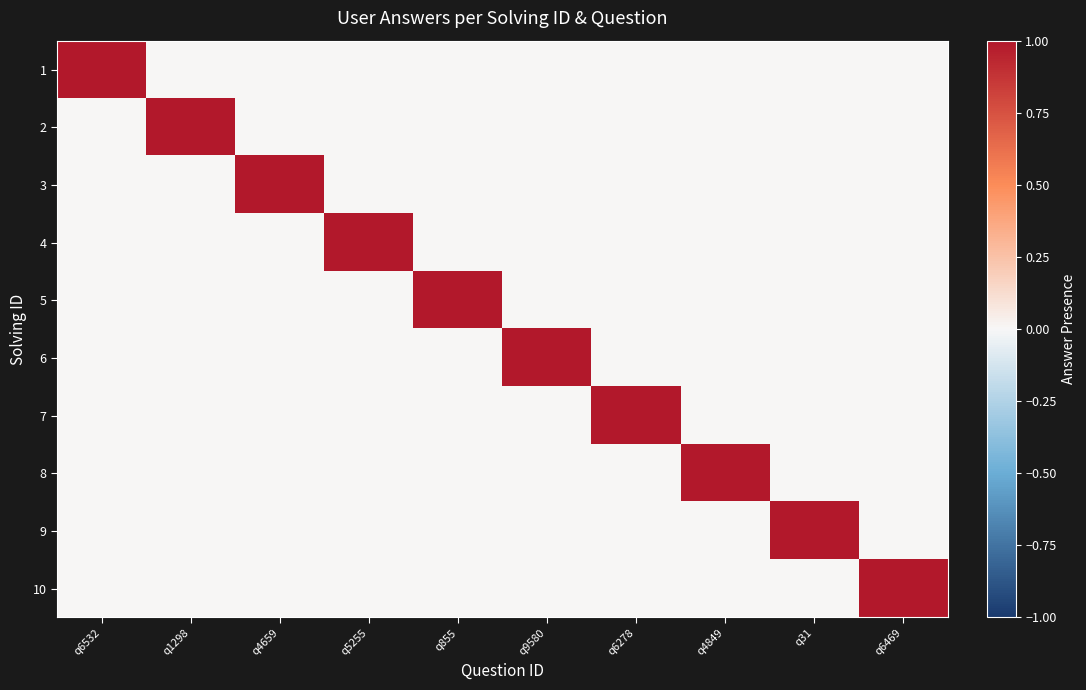

Reading right to left, list all the values displayed in this chart.

1: q6469=0	q31=0	q4849=0	q6278=0	q9580=0	q855=0	q5255=0	q4659=0	q1298=0	q6532=1
2: q6469=0	q31=0	q4849=0	q6278=0	q9580=0	q855=0	q5255=0	q4659=0	q1298=1	q6532=0
3: q6469=0	q31=0	q4849=0	q6278=0	q9580=0	q855=0	q5255=0	q4659=1	q1298=0	q6532=0
4: q6469=0	q31=0	q4849=0	q6278=0	q9580=0	q855=0	q5255=1	q4659=0	q1298=0	q6532=0
5: q6469=0	q31=0	q4849=0	q6278=0	q9580=0	q855=1	q5255=0	q4659=0	q1298=0	q6532=0
6: q6469=0	q31=0	q4849=0	q6278=0	q9580=1	q855=0	q5255=0	q4659=0	q1298=0	q6532=0
7: q6469=0	q31=0	q4849=0	q6278=1	q9580=0	q855=0	q5255=0	q4659=0	q1298=0	q6532=0
8: q6469=0	q31=0	q4849=1	q6278=0	q9580=0	q855=0	q5255=0	q4659=0	q1298=0	q6532=0
9: q6469=0	q31=1	q4849=0	q6278=0	q9580=0	q855=0	q5255=0	q4659=0	q1298=0	q6532=0
10: q6469=1	q31=0	q4849=0	q6278=0	q9580=0	q855=0	q5255=0	q4659=0	q1298=0	q6532=0